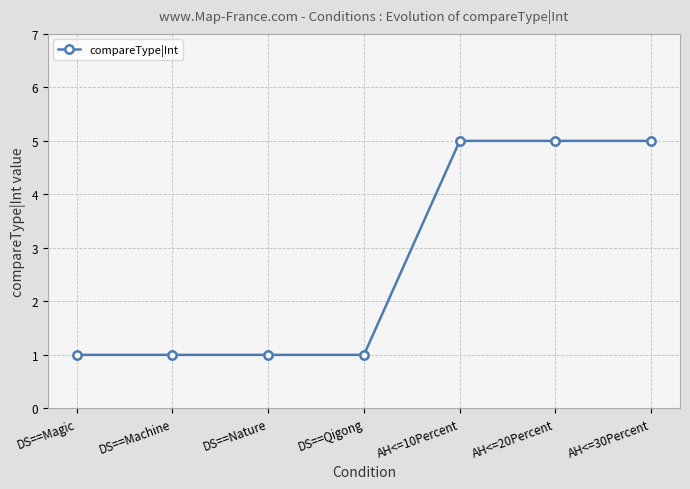

What is the sum of the values at AH<=30Percent and DS==Nature?

6